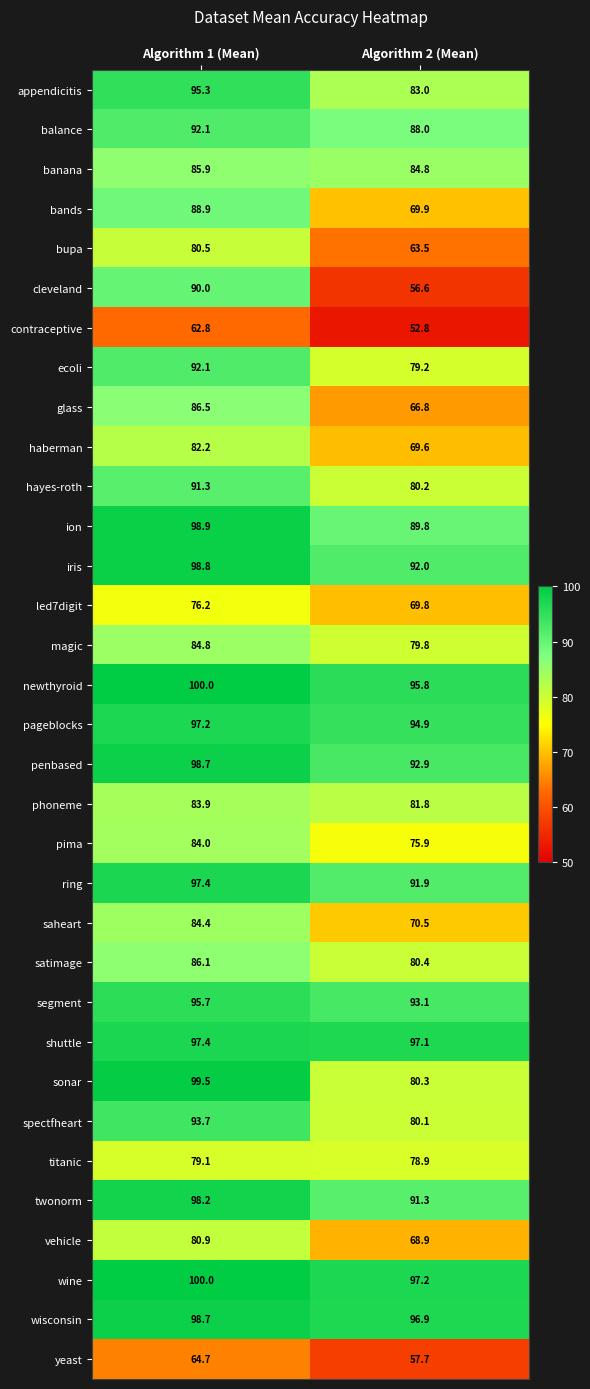

What is the sum of the shuttle values at Algorithm 1 (Mean) and Algorithm 2 (Mean)?

194.5